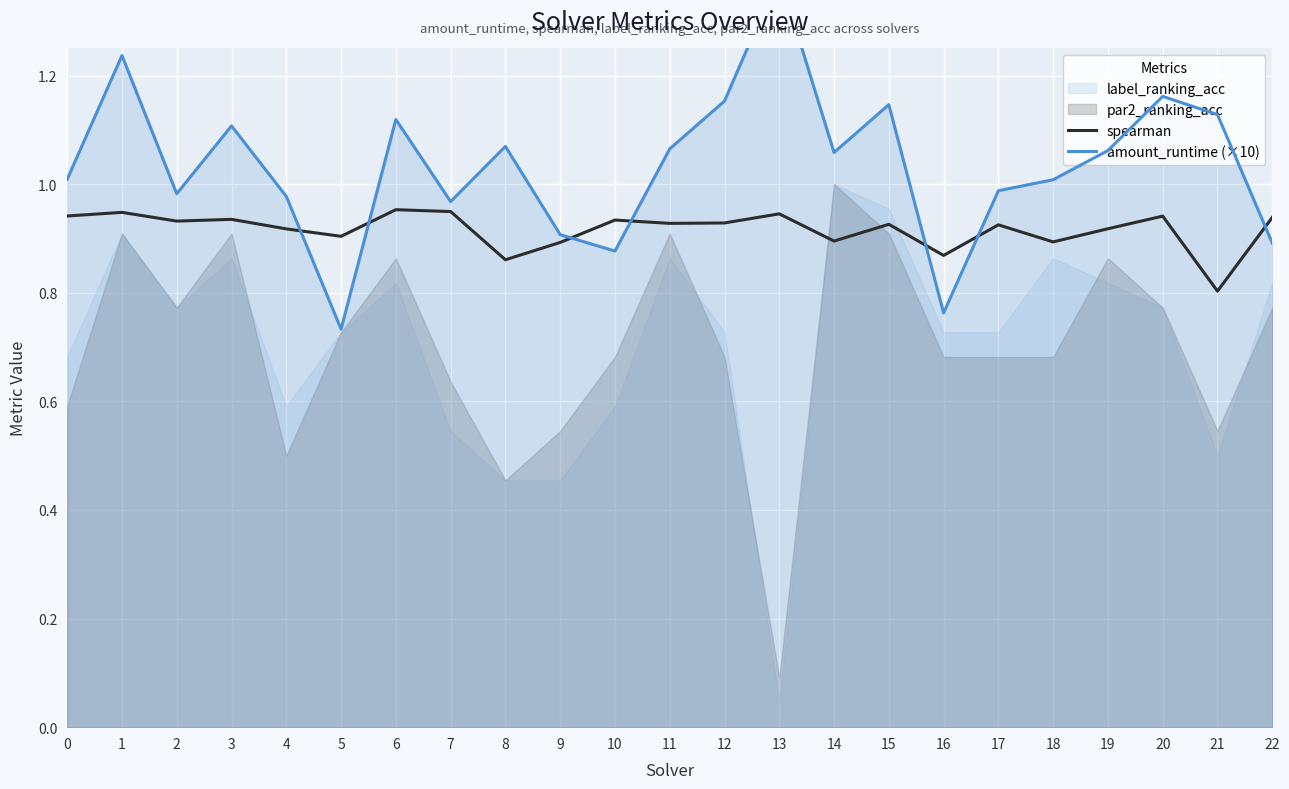

In spearman, how many points are higher than both neighbors (excluding endpoints)?

8